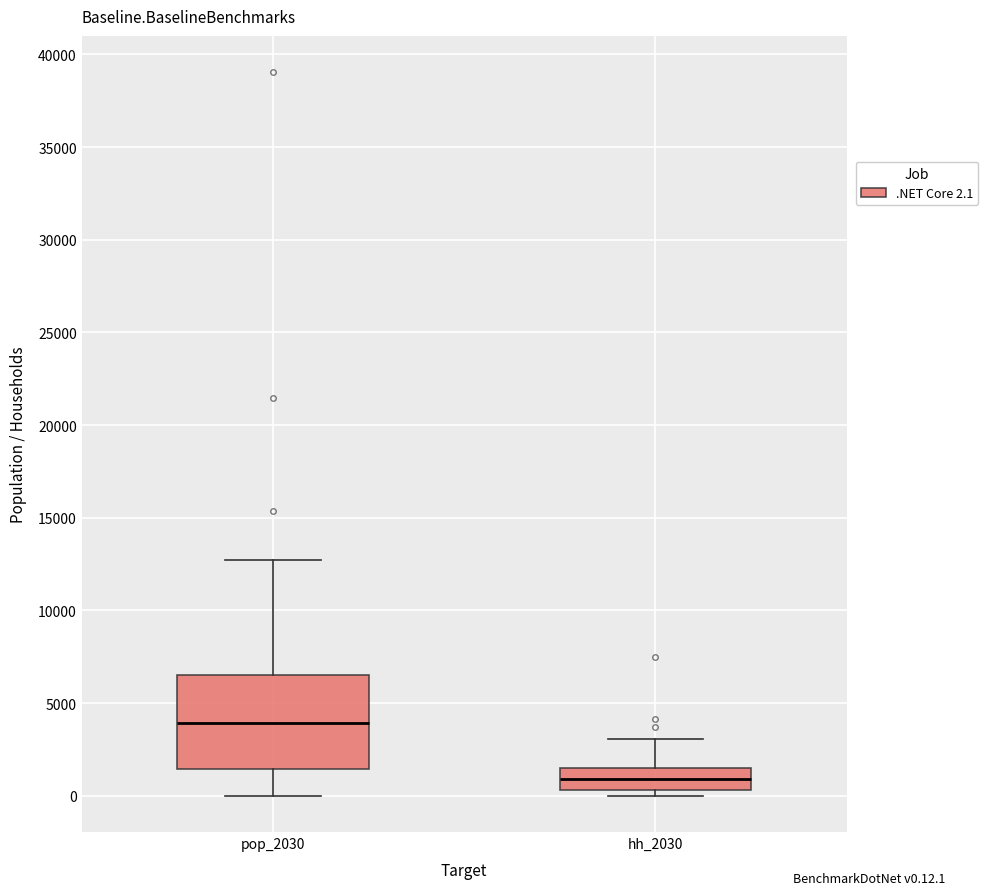

Reading left to right, read every box against the y-axis: the position of its median line, the range the box covers, and the ends of its whiskers. The values are not printed on the chart, so give them approximately, as read against the axis.

pop_2030: median 4000, box 1500 to 6500, whiskers 0 to 12500
hh_2030: median 1000, box 500 to 1500, whiskers 0 to 3000